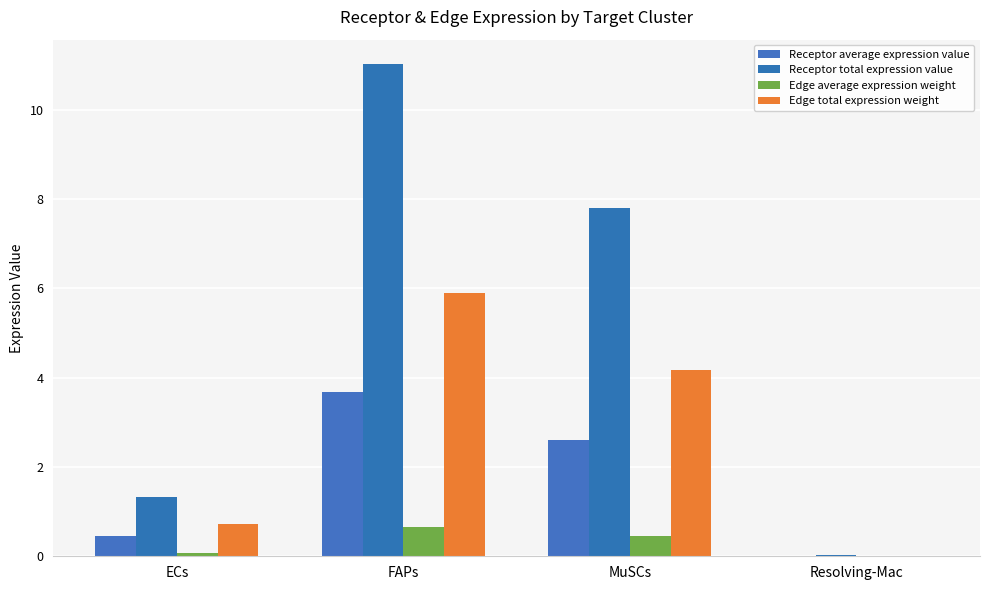

What is the greatest value displayed?

11.0